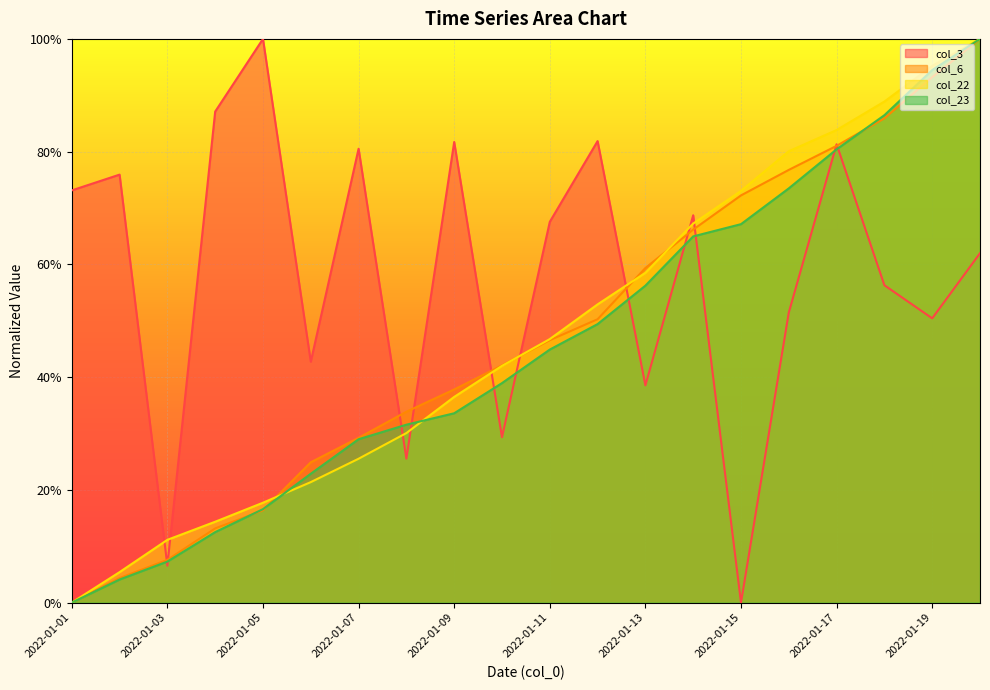

True or false: col_22 has more than 2 interior local peaks.

False